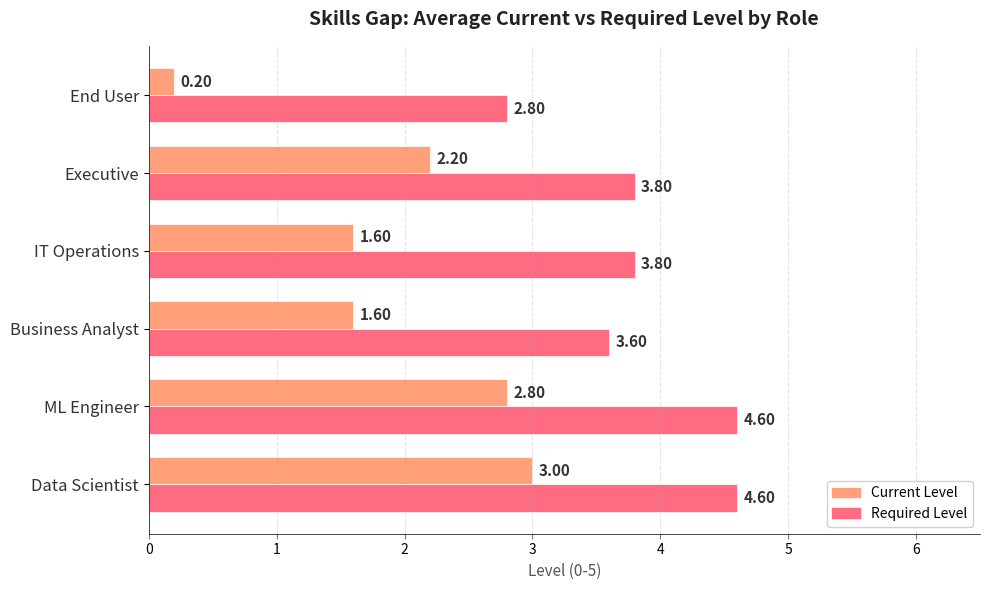

Which category has the lowest value across all series?

End User